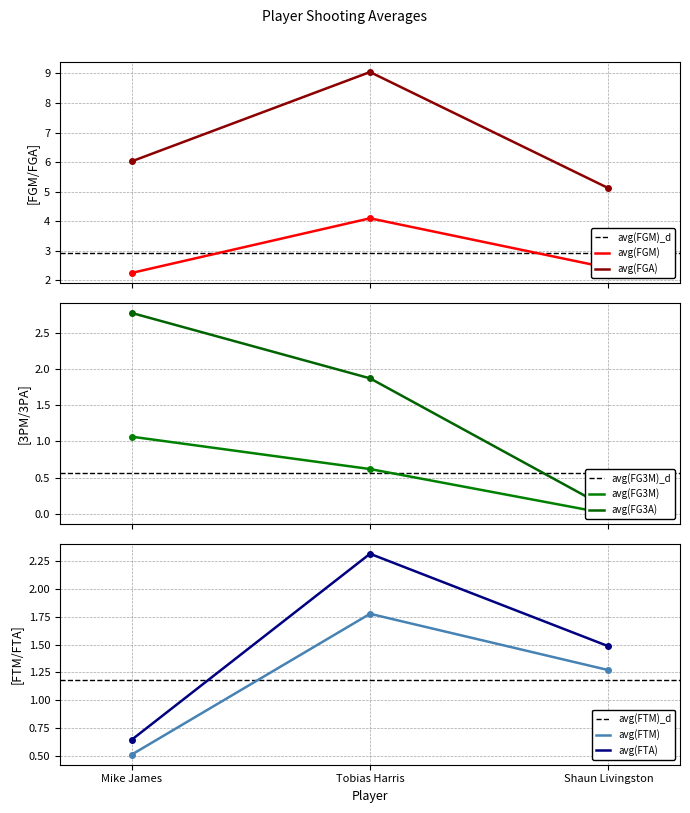

What is the sum of all avg(FG3M) values?

1.7